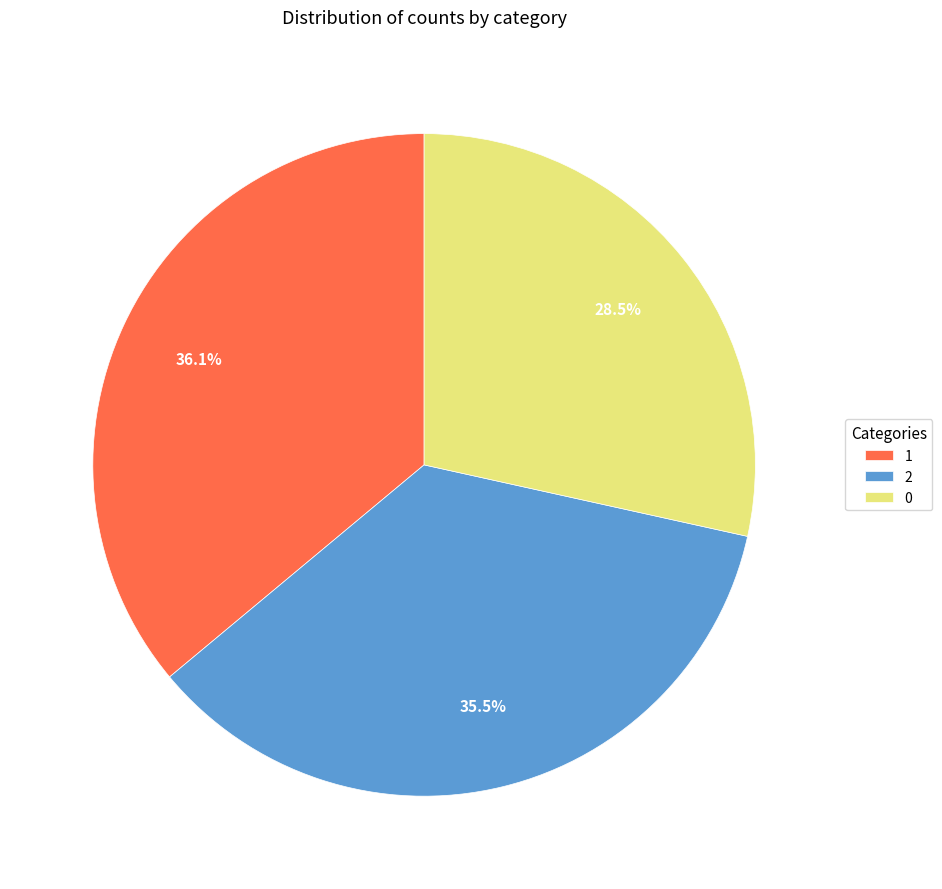

How many slices are in this pie chart?

3